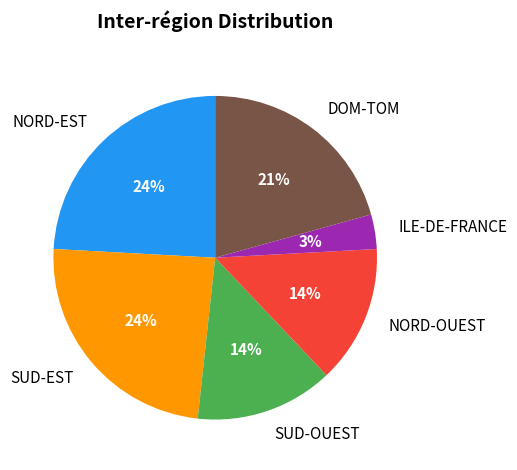

To the nearest percent, what is the combined percentage of SUD-OUEST and SUD-EST?

38%